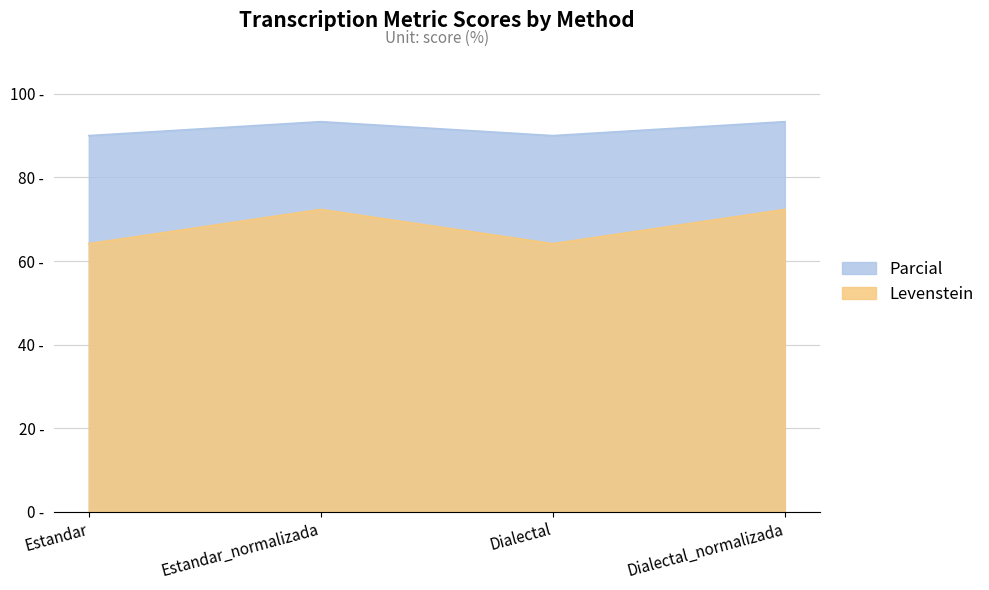

What is the total value across all series at Dialectal_normalizada?

165.7